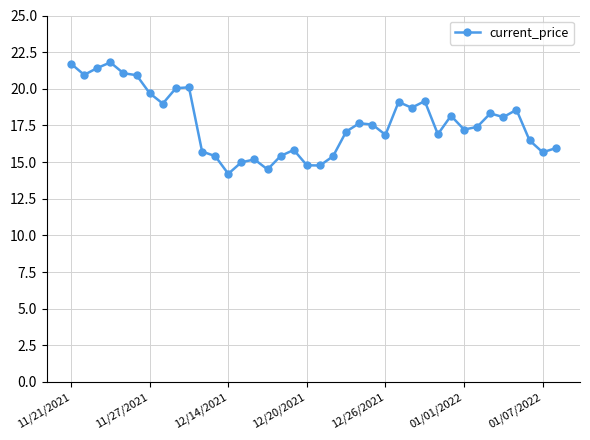

True or false: there are more than 0 points higher than both neighbors.

True